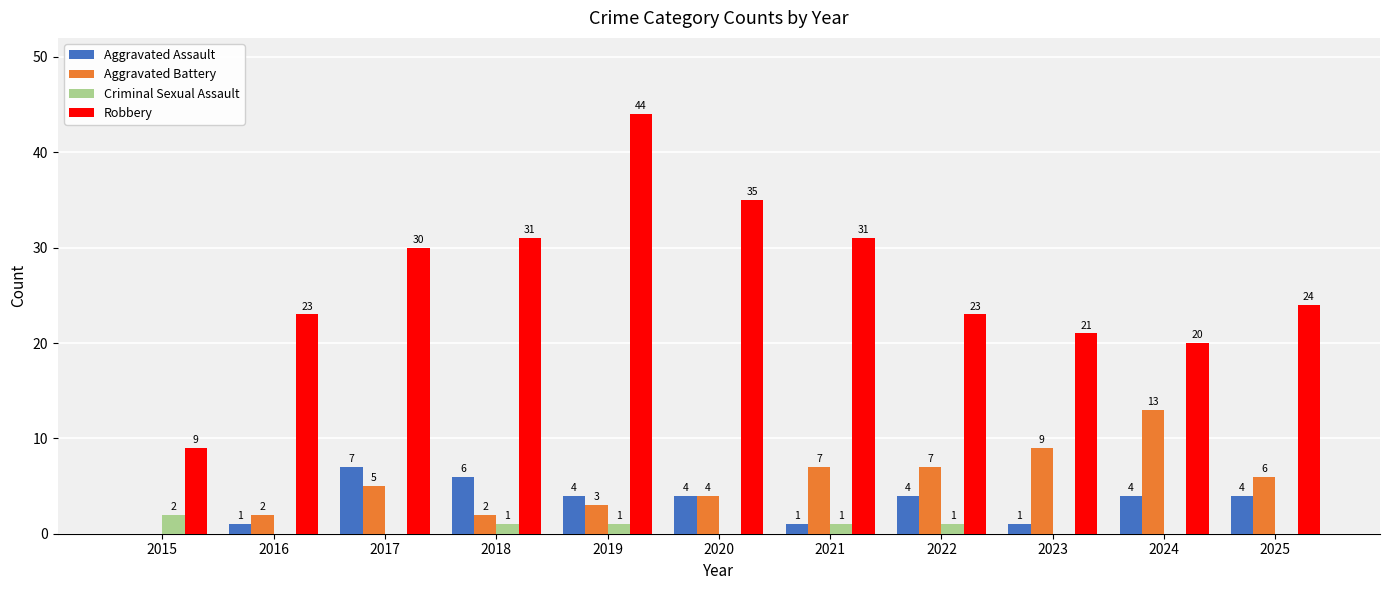

At which category is the sum across all series the highest?

2019